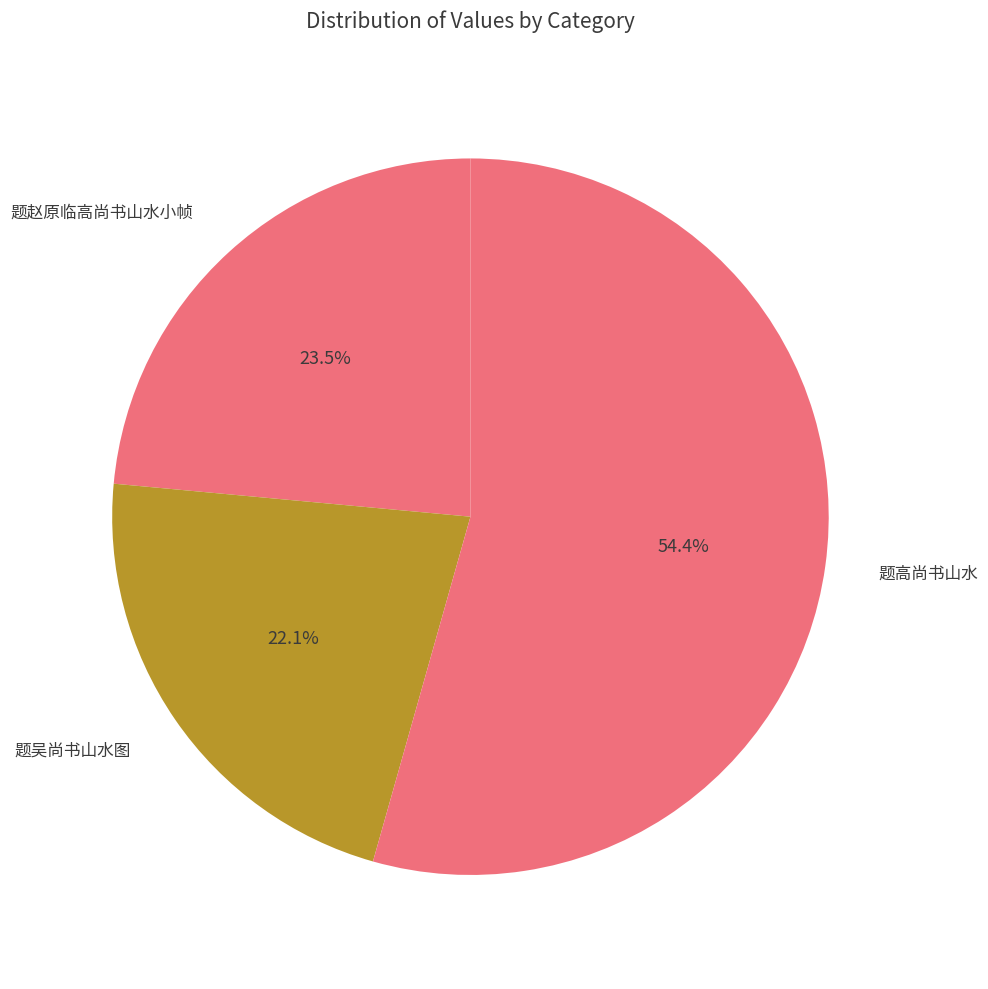

Which category has the biggest portion of the pie?

题高尚书山水